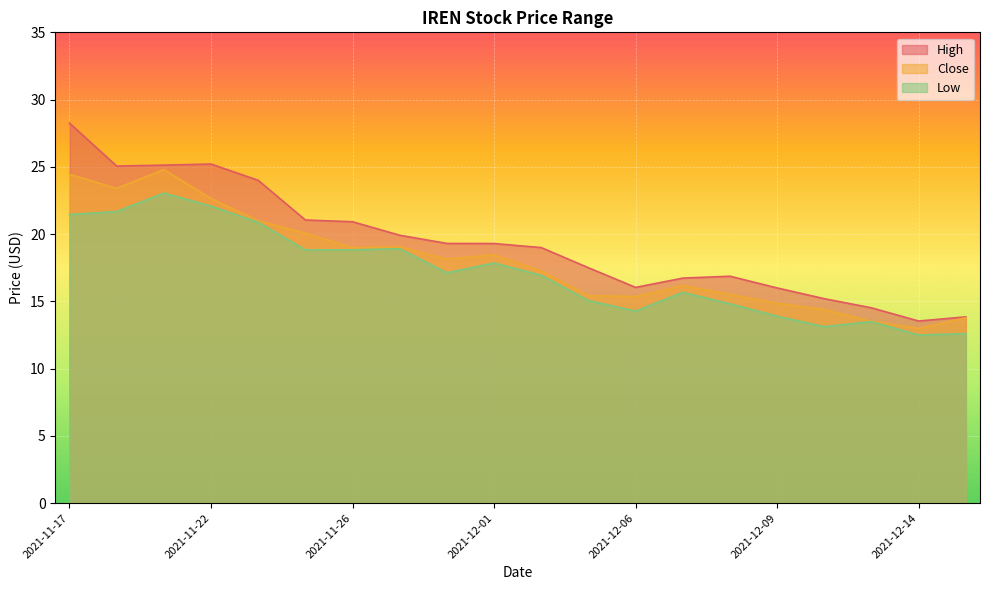

What is the value of the High point at the 16th from the left?

16.0